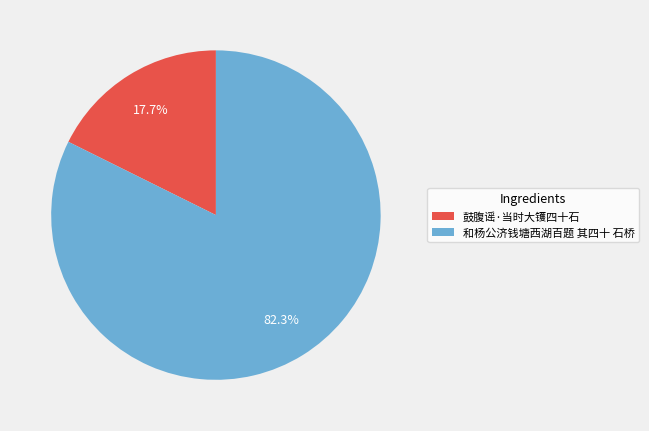

Does any single category account for the majority?

Yes